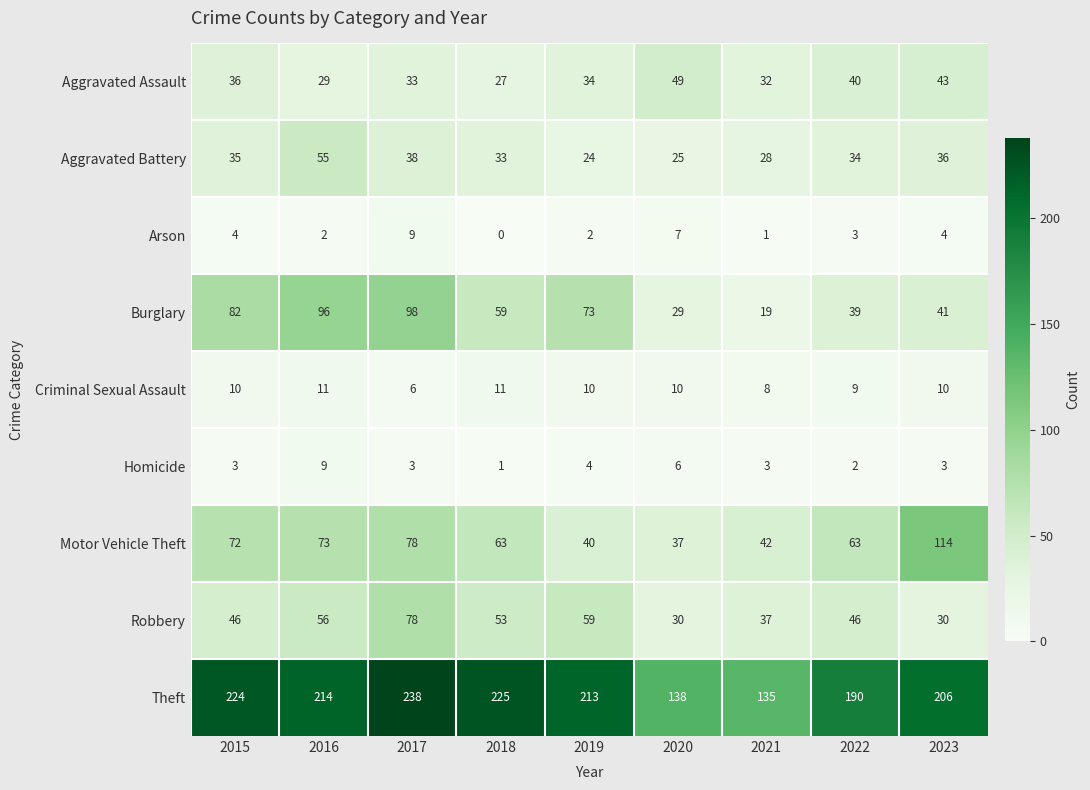

What is the average value of the Aggravated Assault series?

36